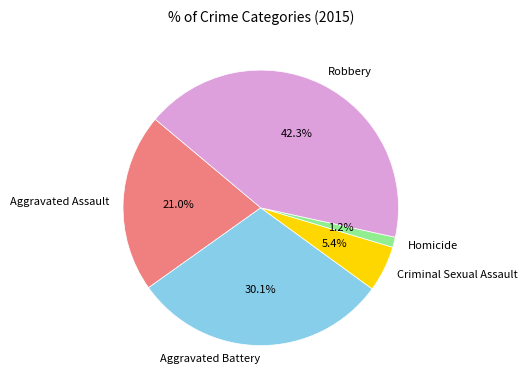

Between Homicide and Aggravated Assault, which is larger?

Aggravated Assault